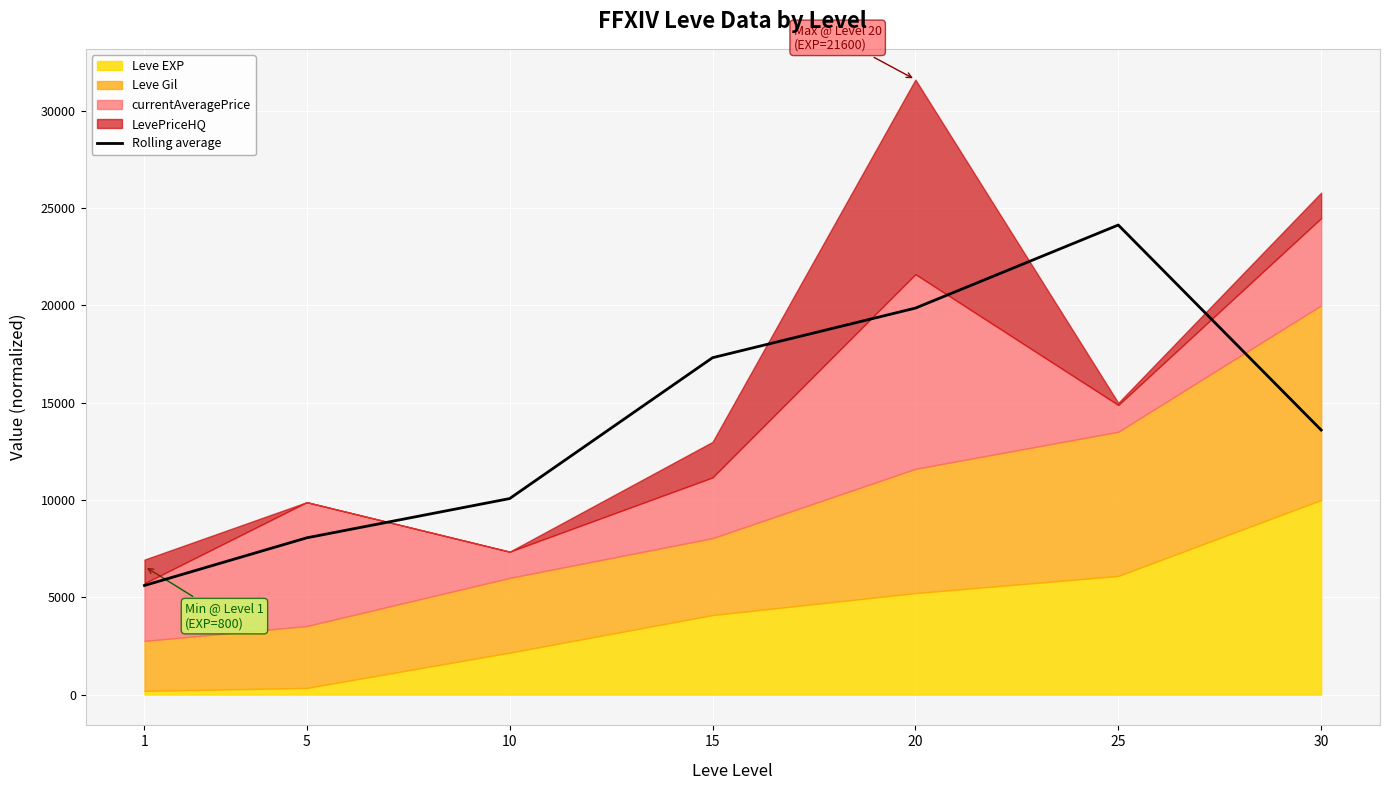

Reading left to right, transcribe all the data shown in this chart.

5609.0	8057.5	10073.8	17311.7	19861.0	24129.8	13595.6